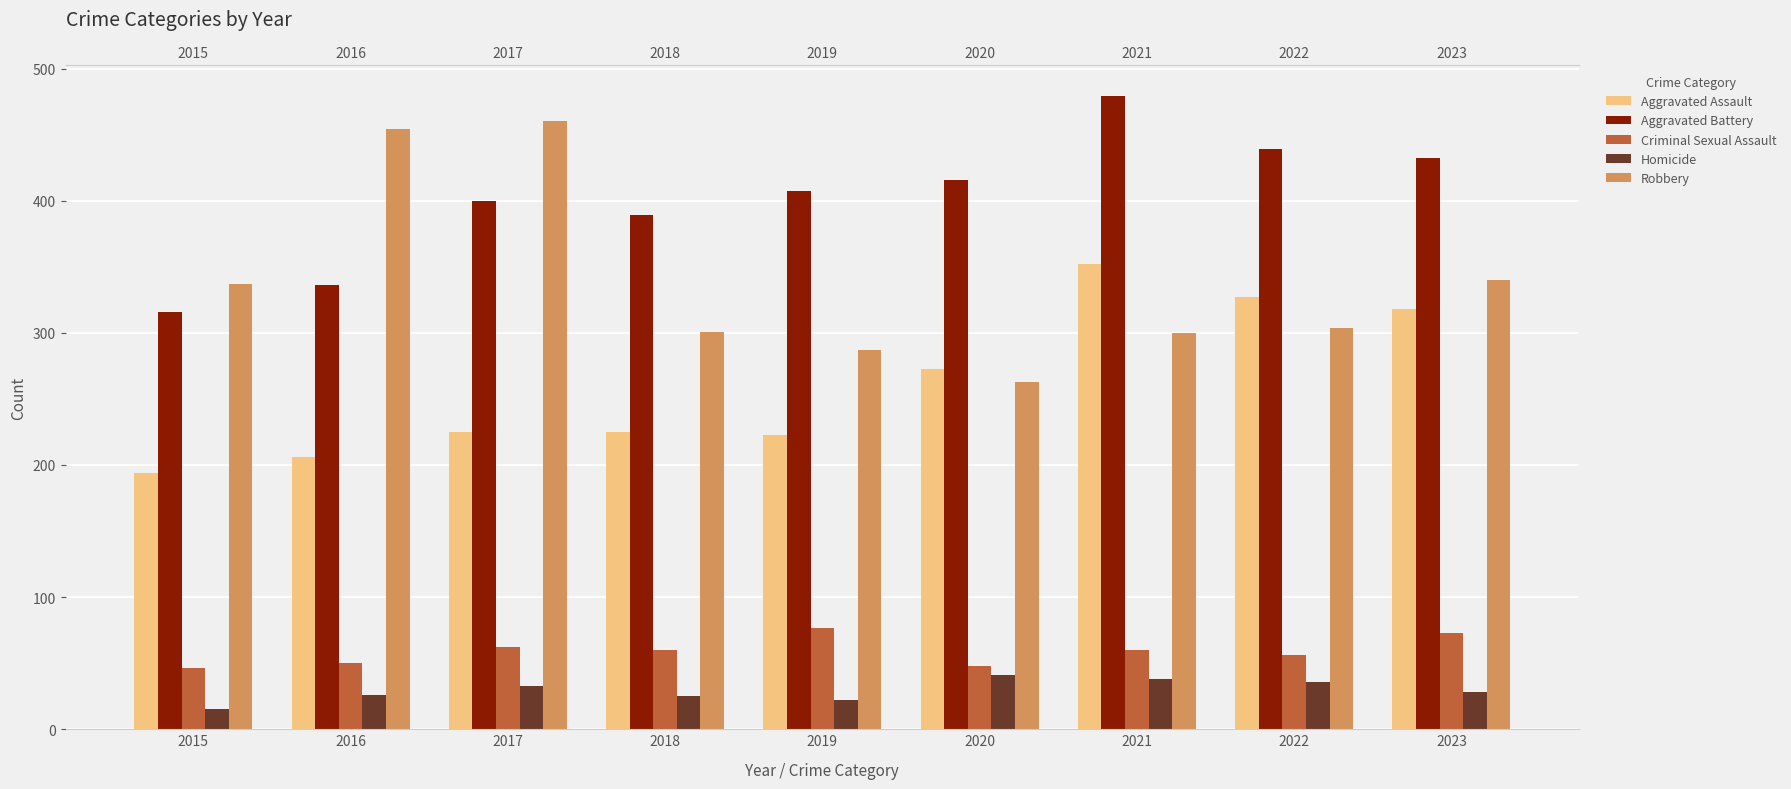

List the labels in order of Homicide value, largest first.

2020, 2021, 2022, 2017, 2023, 2016, 2018, 2019, 2015